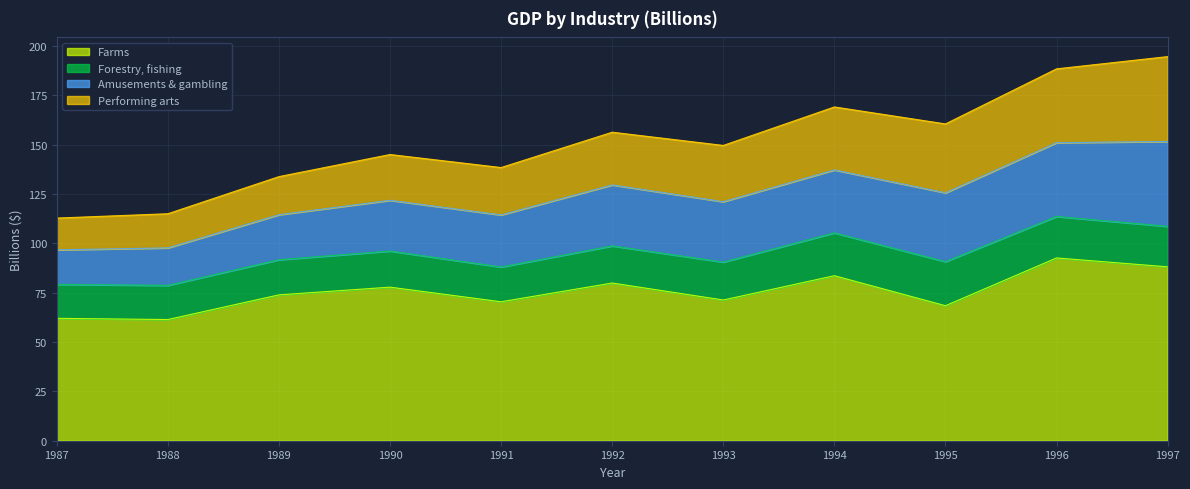

Is the value of Amusements & gambling at 1990 greater than the value of Farms at 1990?

No